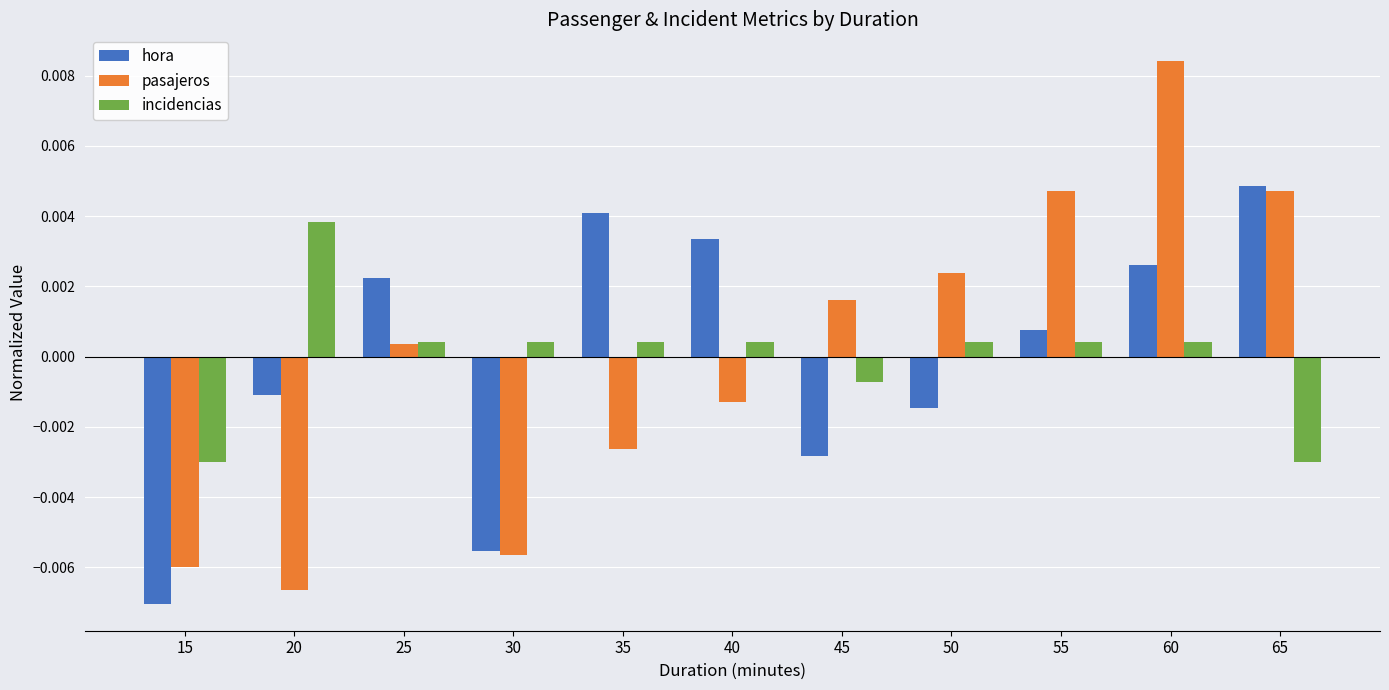

Which label corresponds to the largest value in the chart?

60